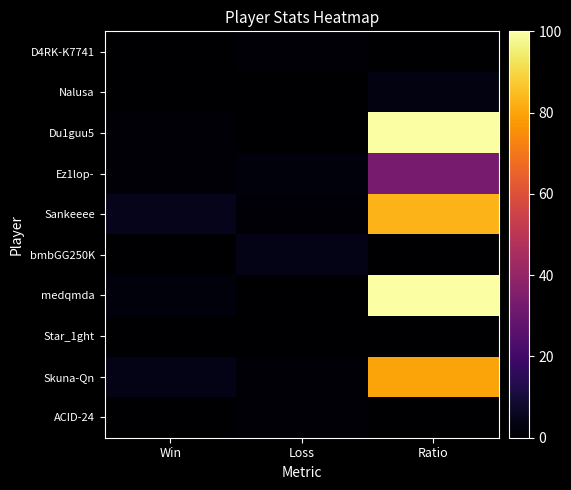

At which category is the sum across all series the highest?

Ratio